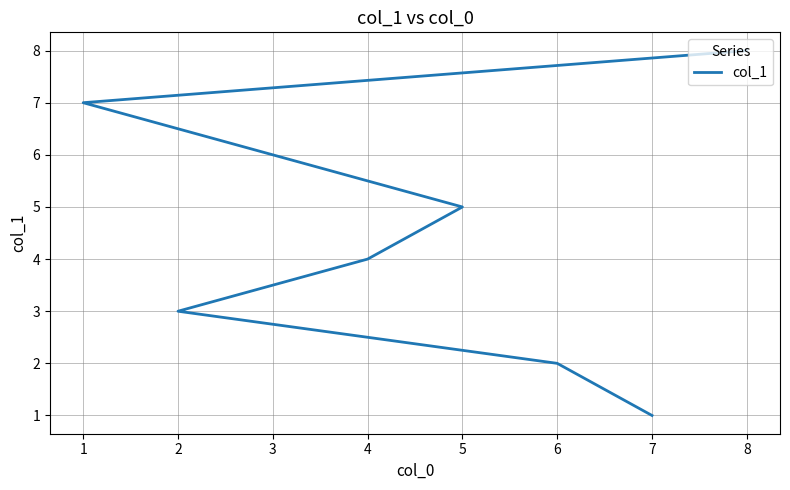

How many data points does each series have?

8